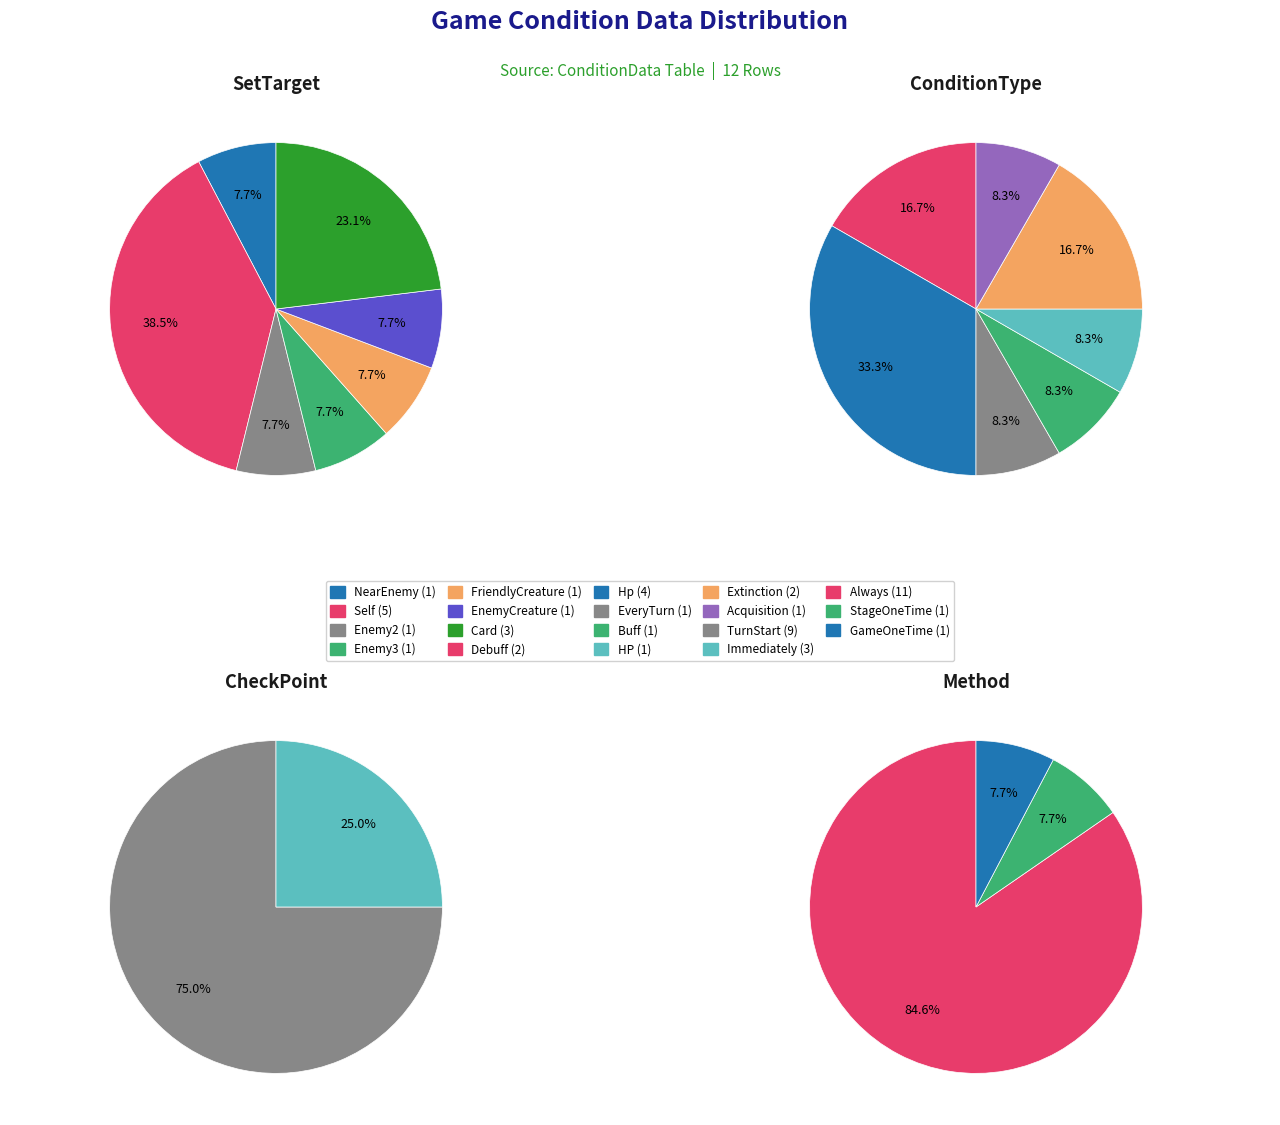

What is the spread (max minus min) of values at Self?

5